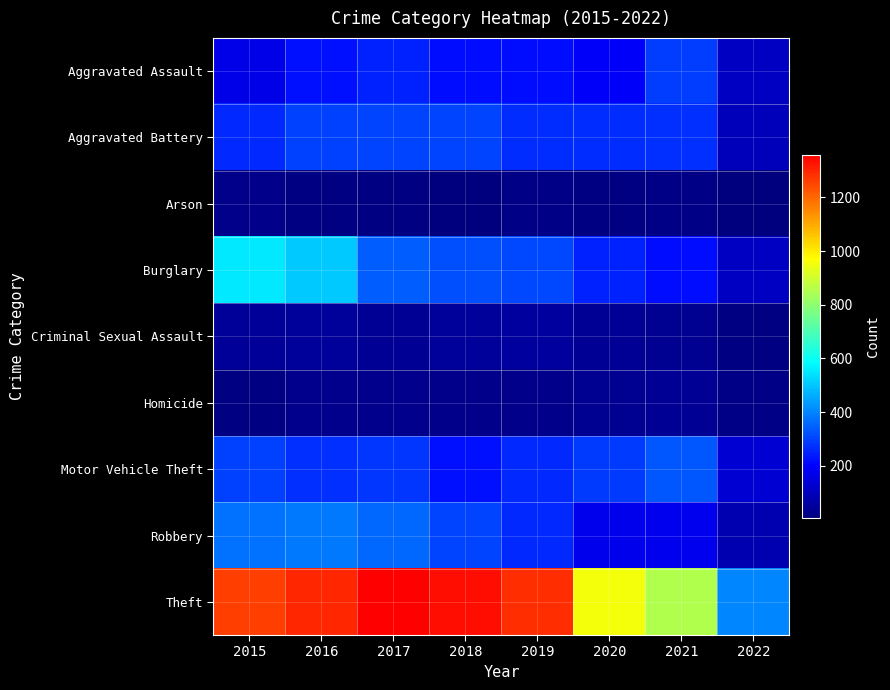

What is the spread (max minus min) of values at 2022?

401